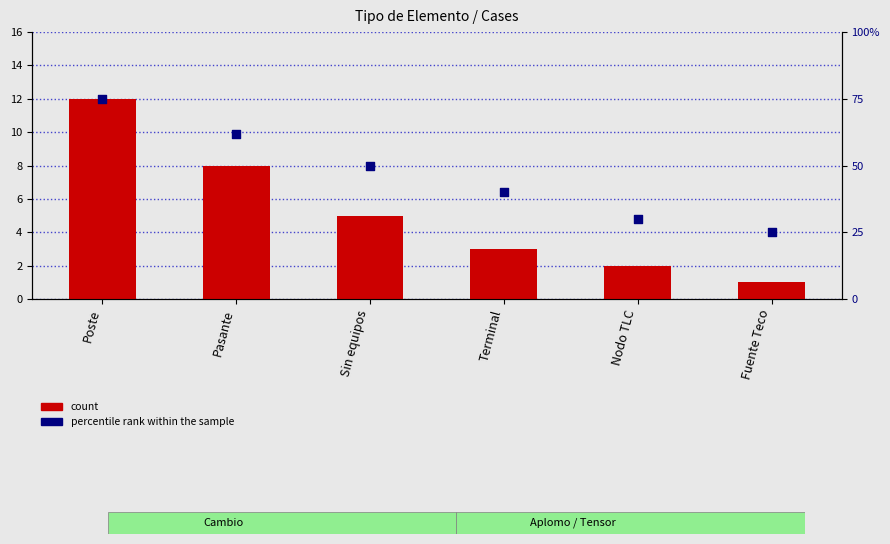

Which series has the largest total across all categories?

percentile rank within the sample